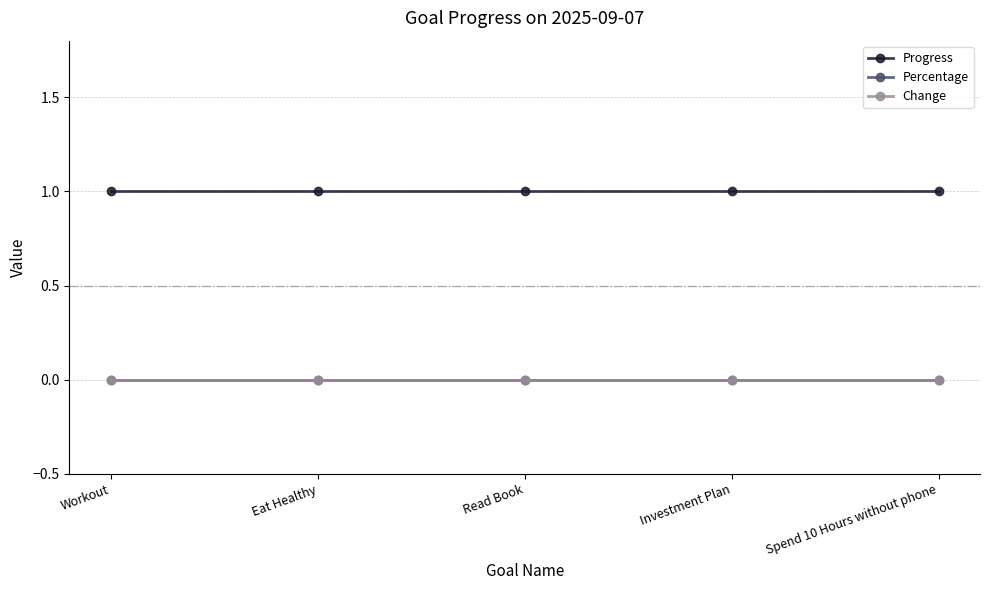

True or false: Change and Progress intersect in this chart.

False